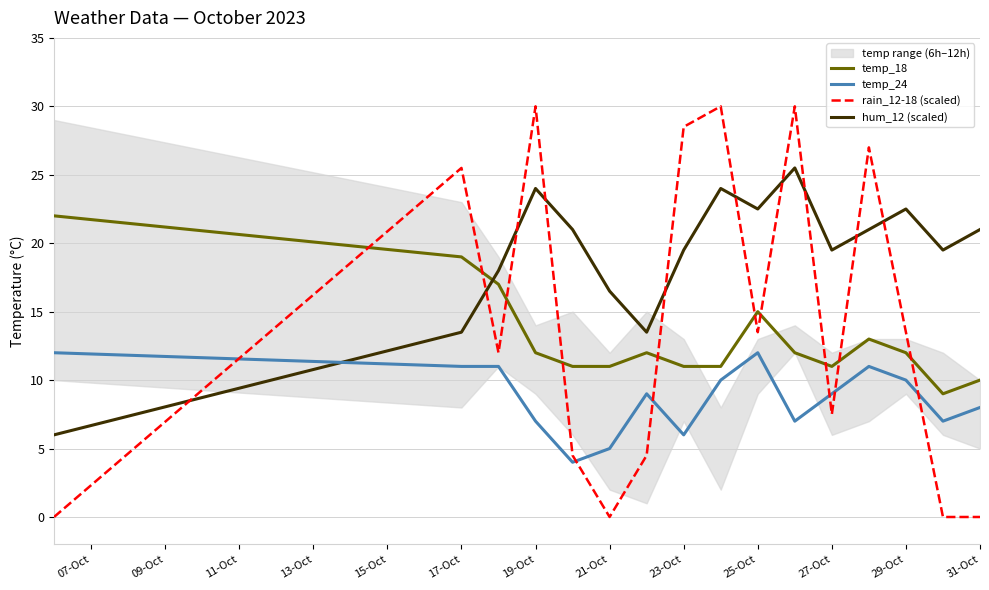

Where is the first local maximum for hum_12 (scaled)?

19-Oct